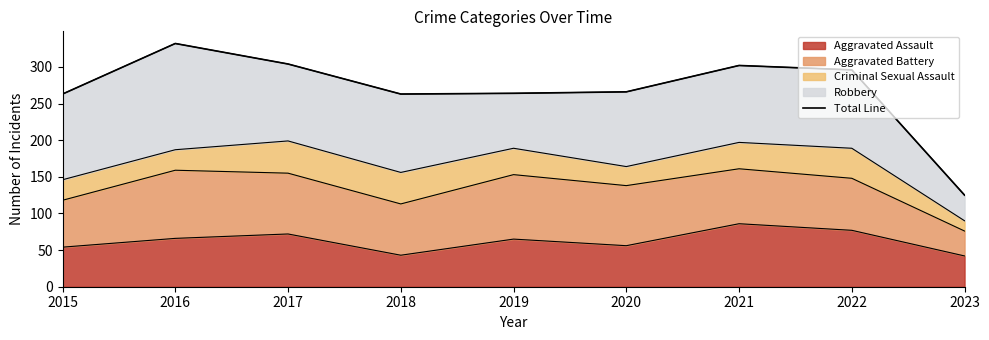

True or false: the data shows 429 at 2017.

False